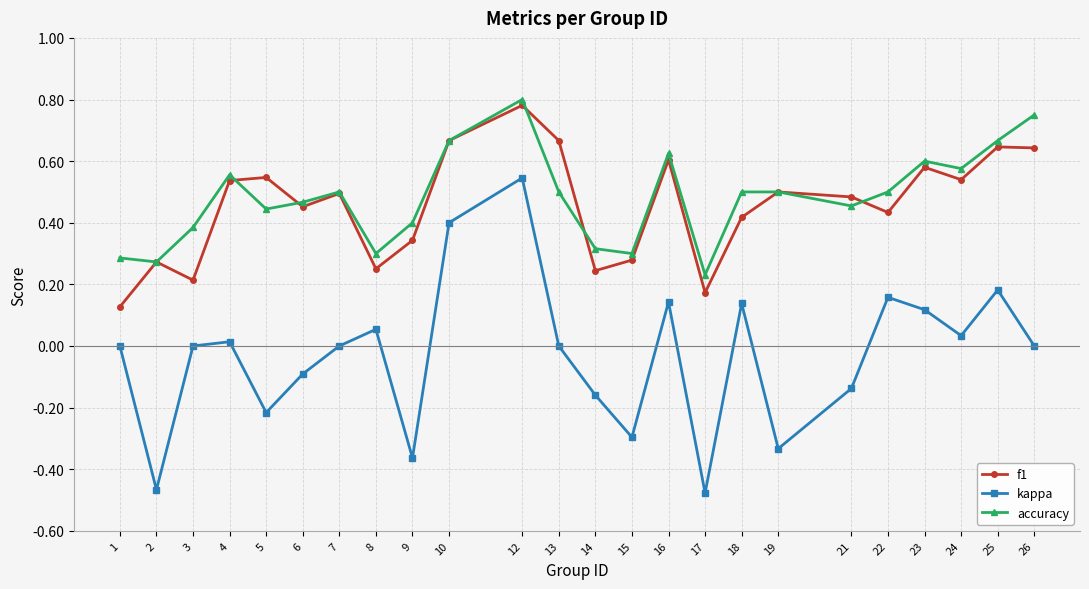

In kappa, how many points are lower than both neighbors (excluding endpoints)?

7